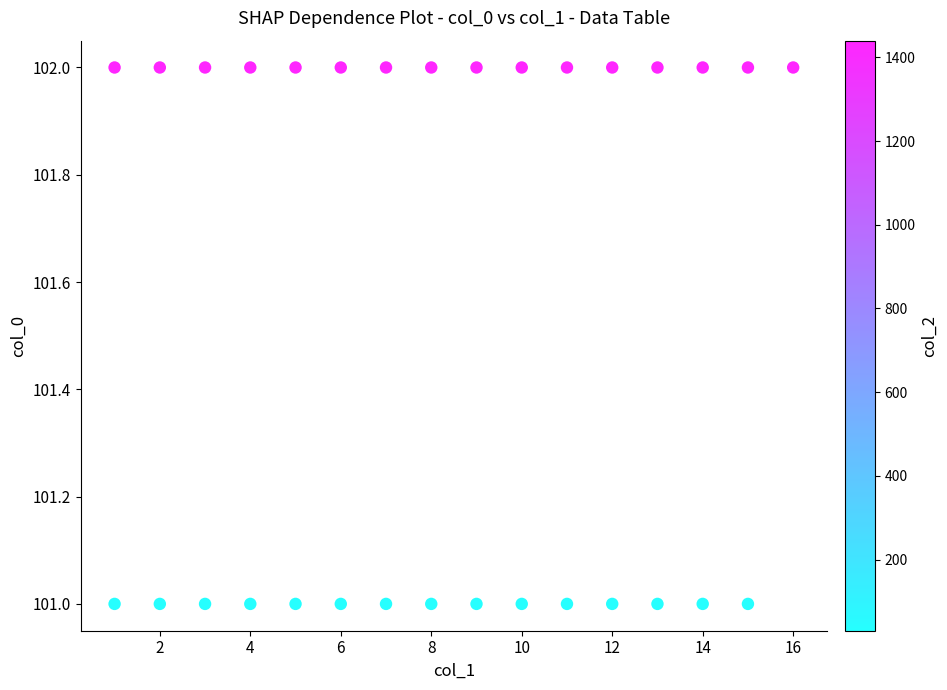

What is the range of X values (max minus min)?

15